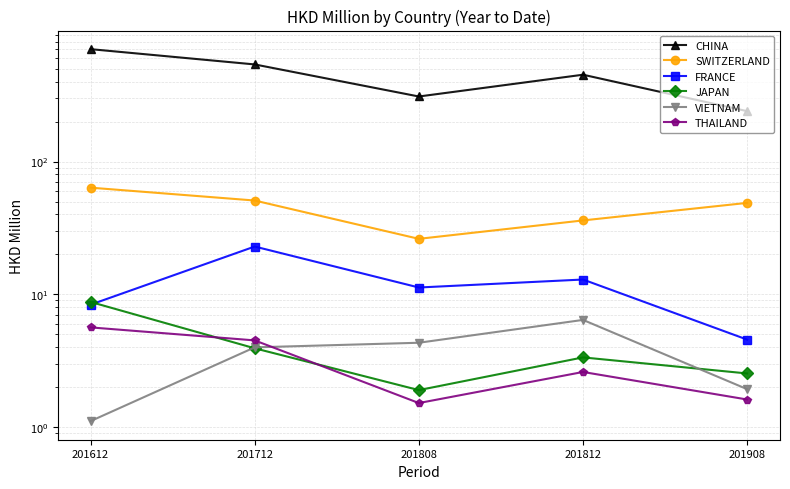

Read the VIETNAM value at 201712.

4.0